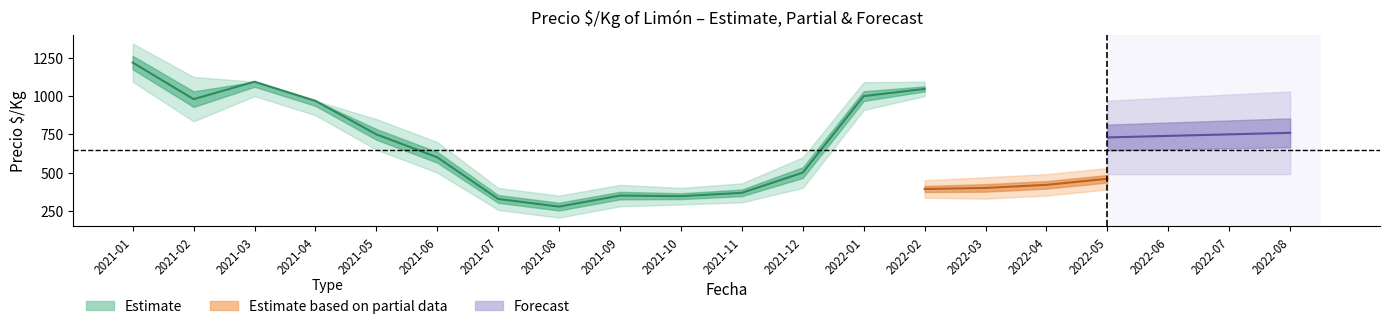

At which category is the sum across all series the highest?

2021-01